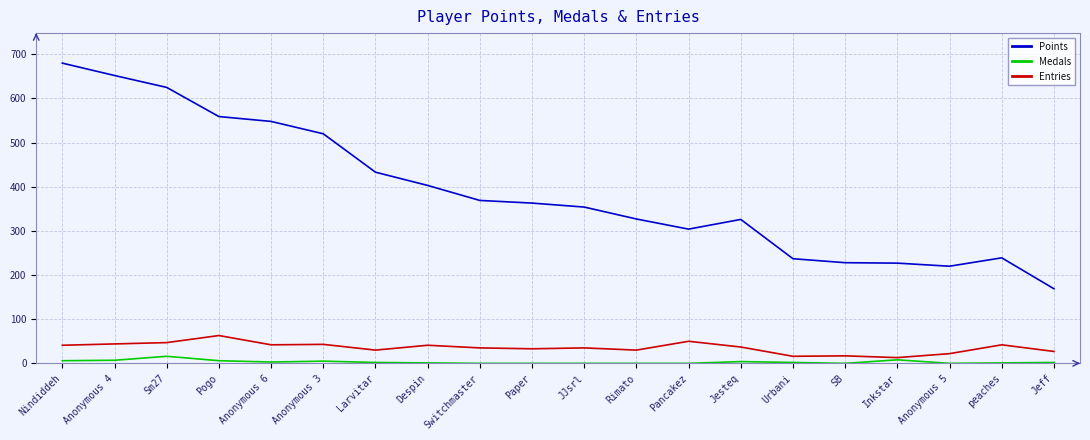

Rank the series at Anonymous 3 from highest to lowest value.

Points, Entries, Medals